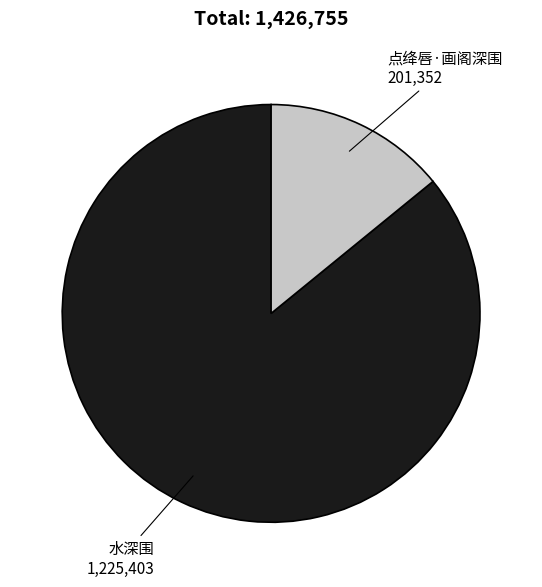

Which has a higher value, 点绛唇·画阁深围 or 水深围?

水深围